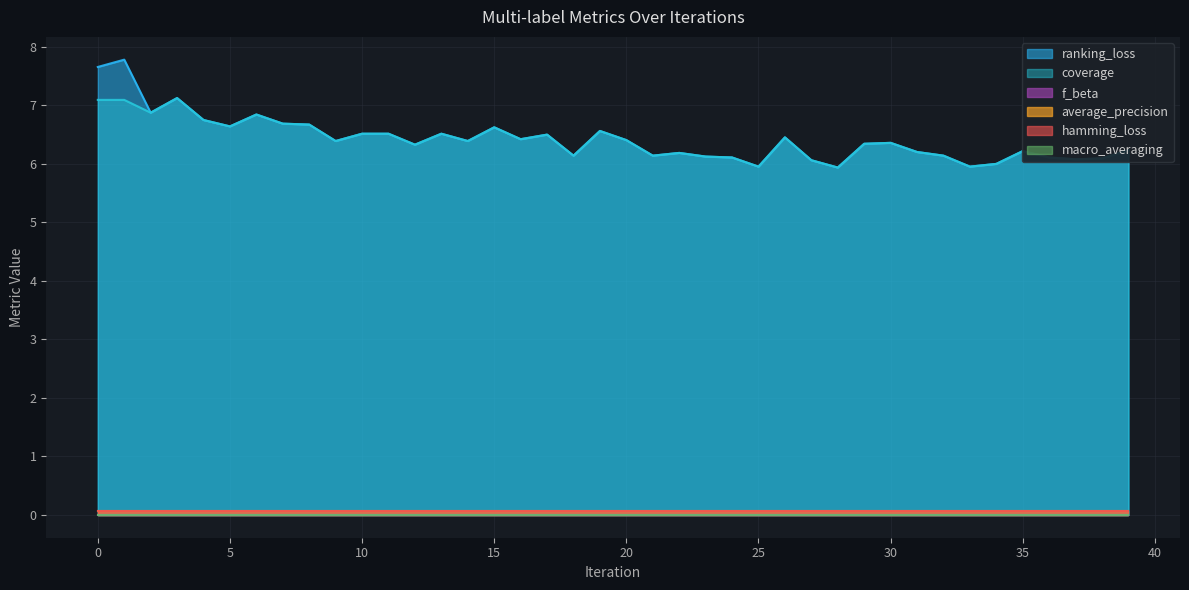

What is the total value across all series at 33?

12.1